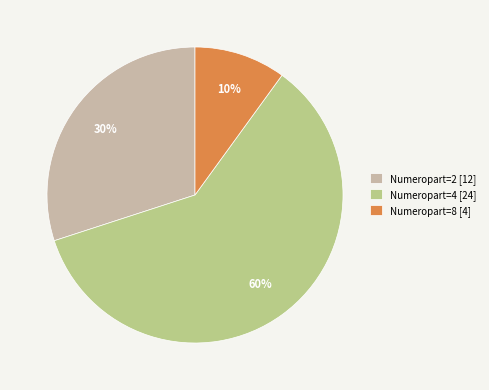

To the nearest percent, what is the combined percentage of Numeropart=4 and Numeropart=2?

90%